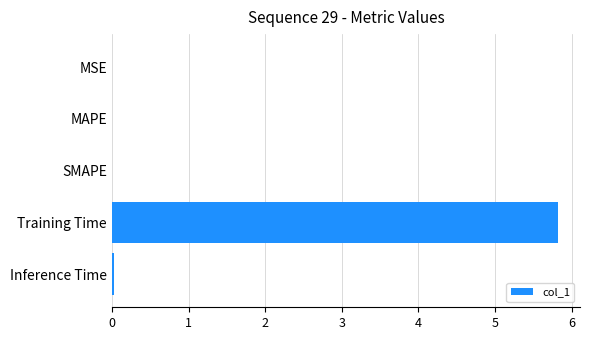

Which has a higher value, Training Time or Inference Time?

Training Time